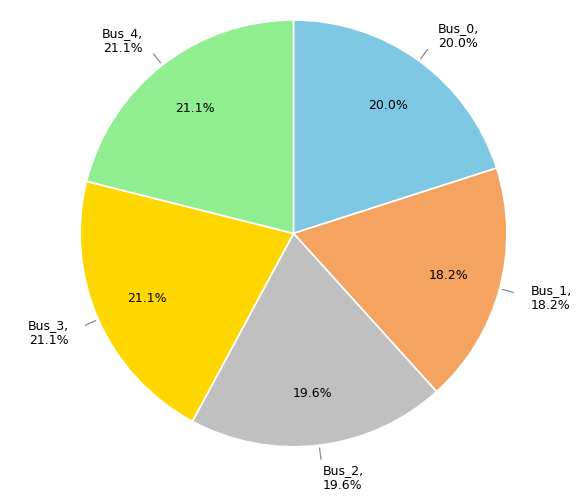

How much of the chart is everything except Bus_1?

81.8%